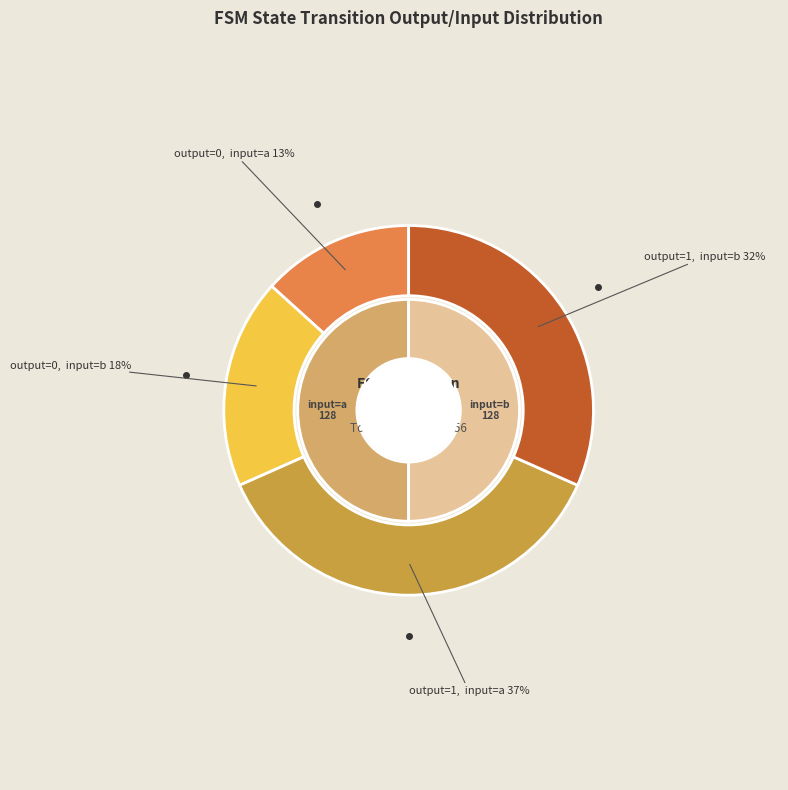

What percentage is the output_symbol=0, input=a slice, to the nearest percent?

13%